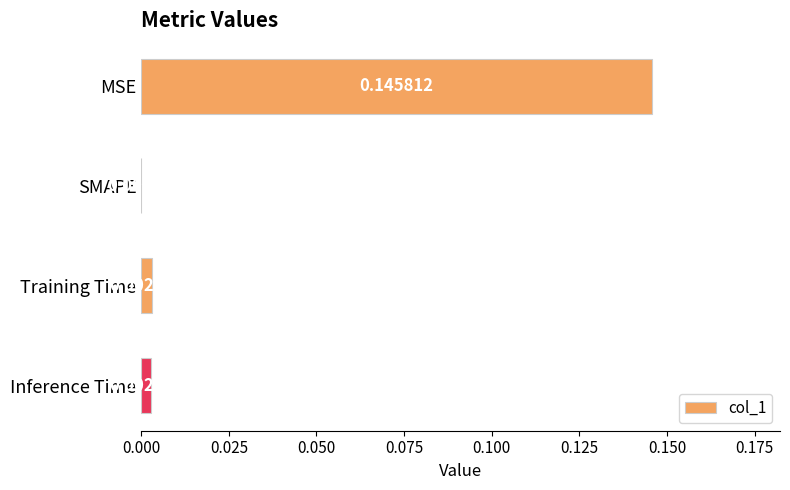

Count the number of categories in the chart.

4